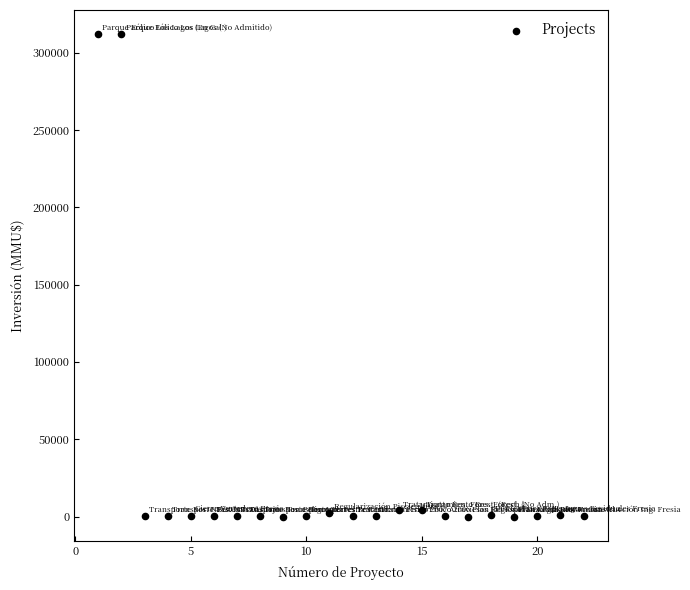

What is the range of Y values (max minus min)?

312000